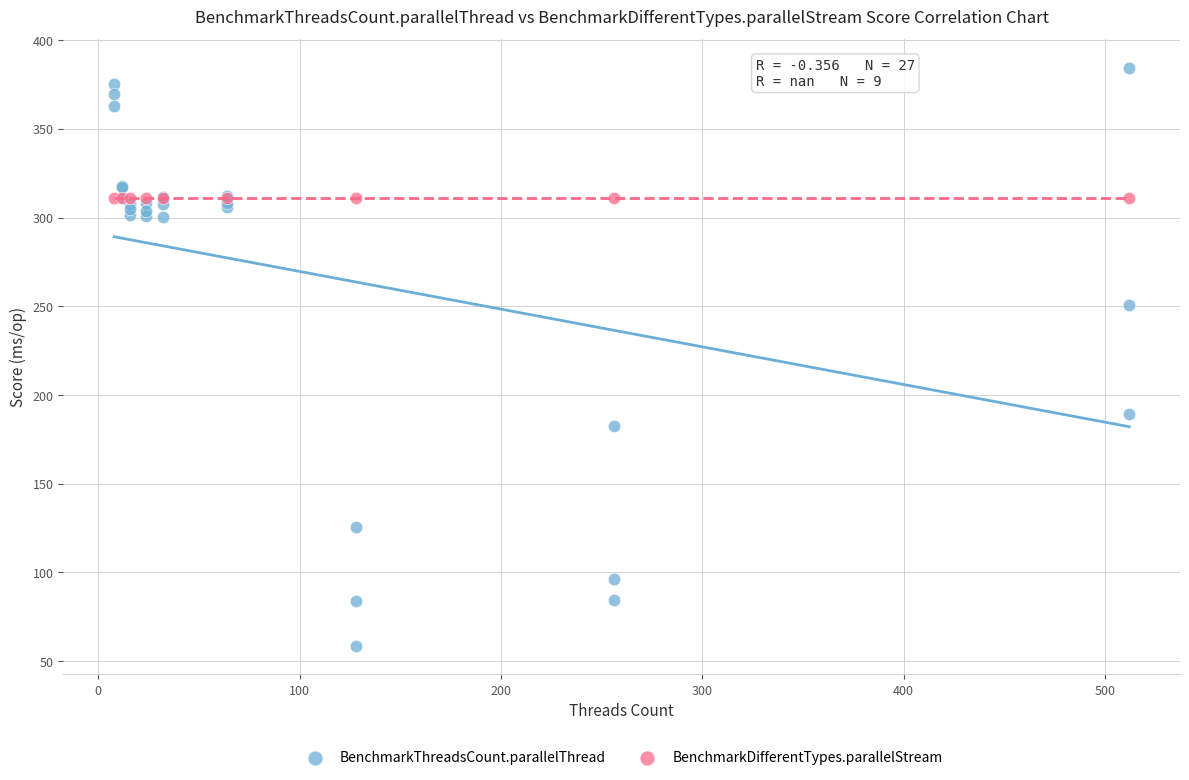

Which series reaches the minimum Y coordinate?

BenchmarkThreadsCount.parallelThread